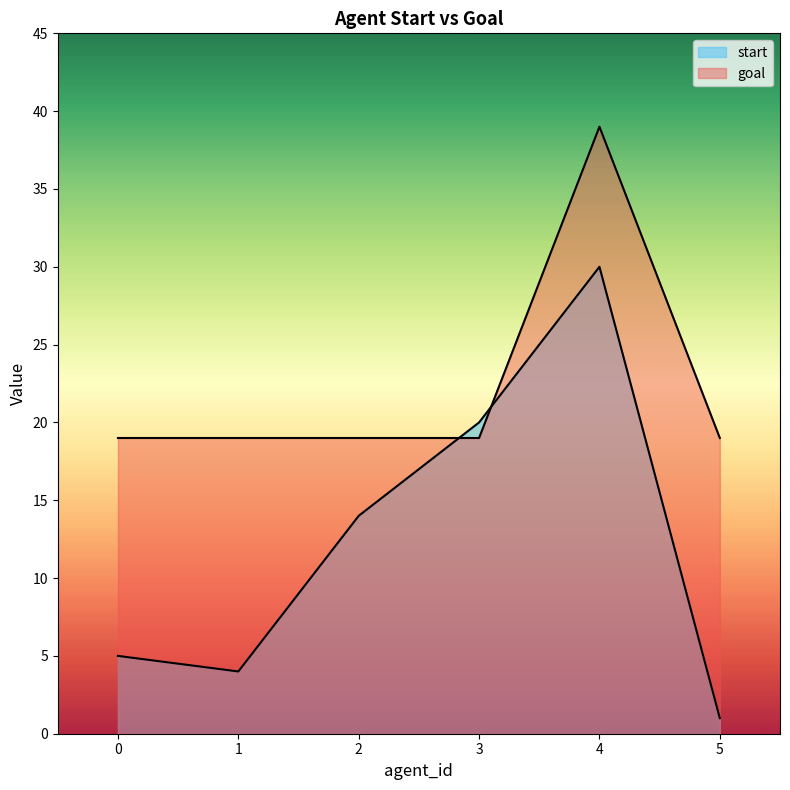

Which category has the highest value across all series?

4